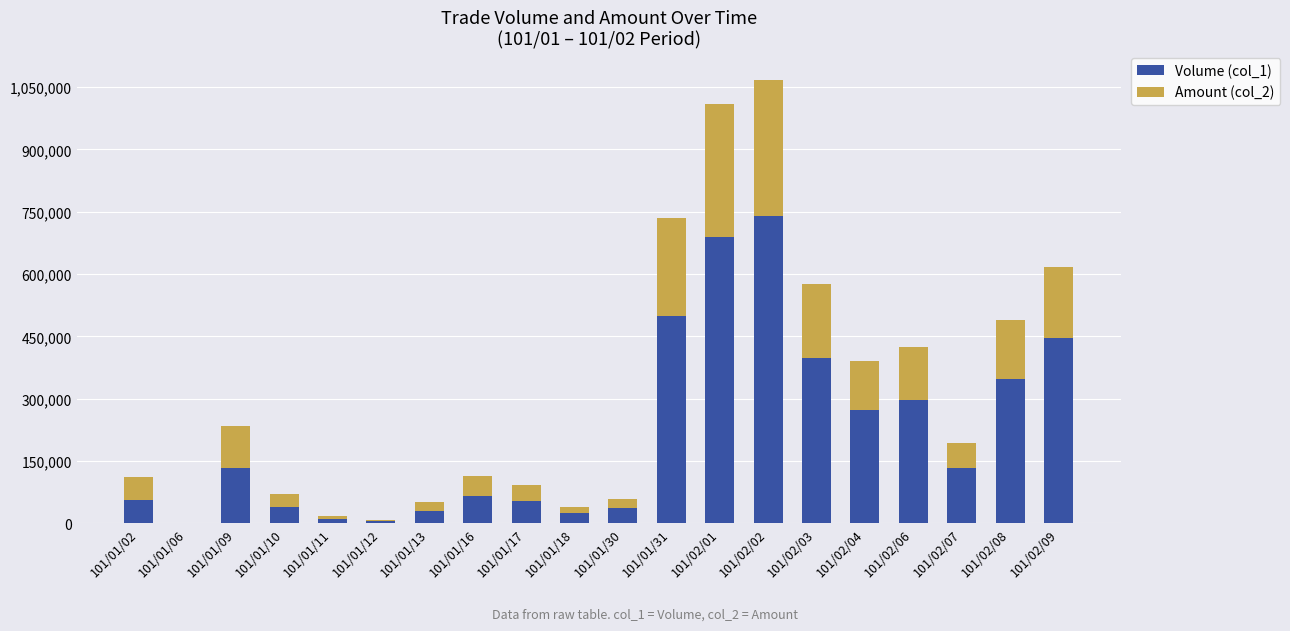

Which category has the highest value in the Volume (col_1) series?

101/02/02